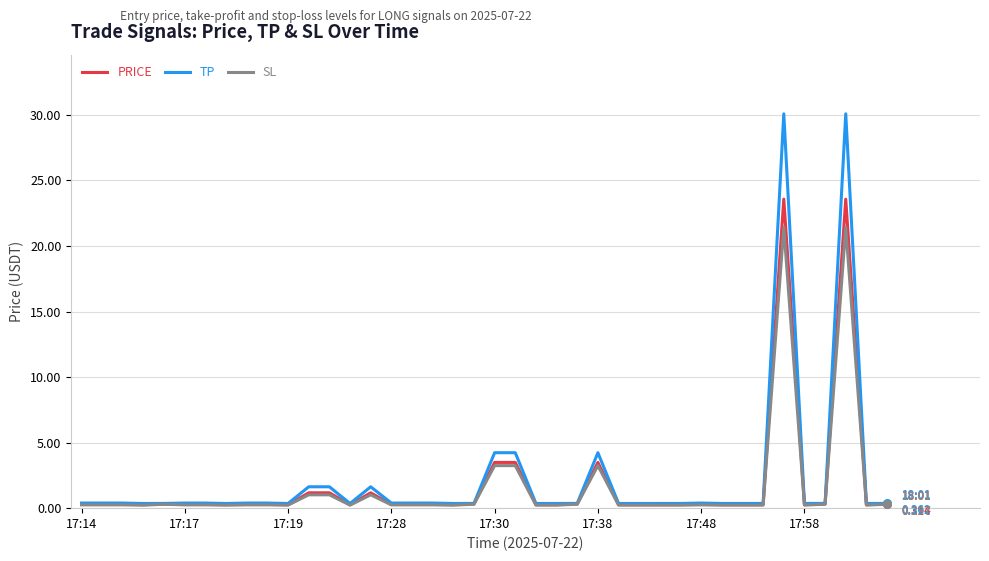

What are all the series names shown in the legend?

PRICE, TP, SL